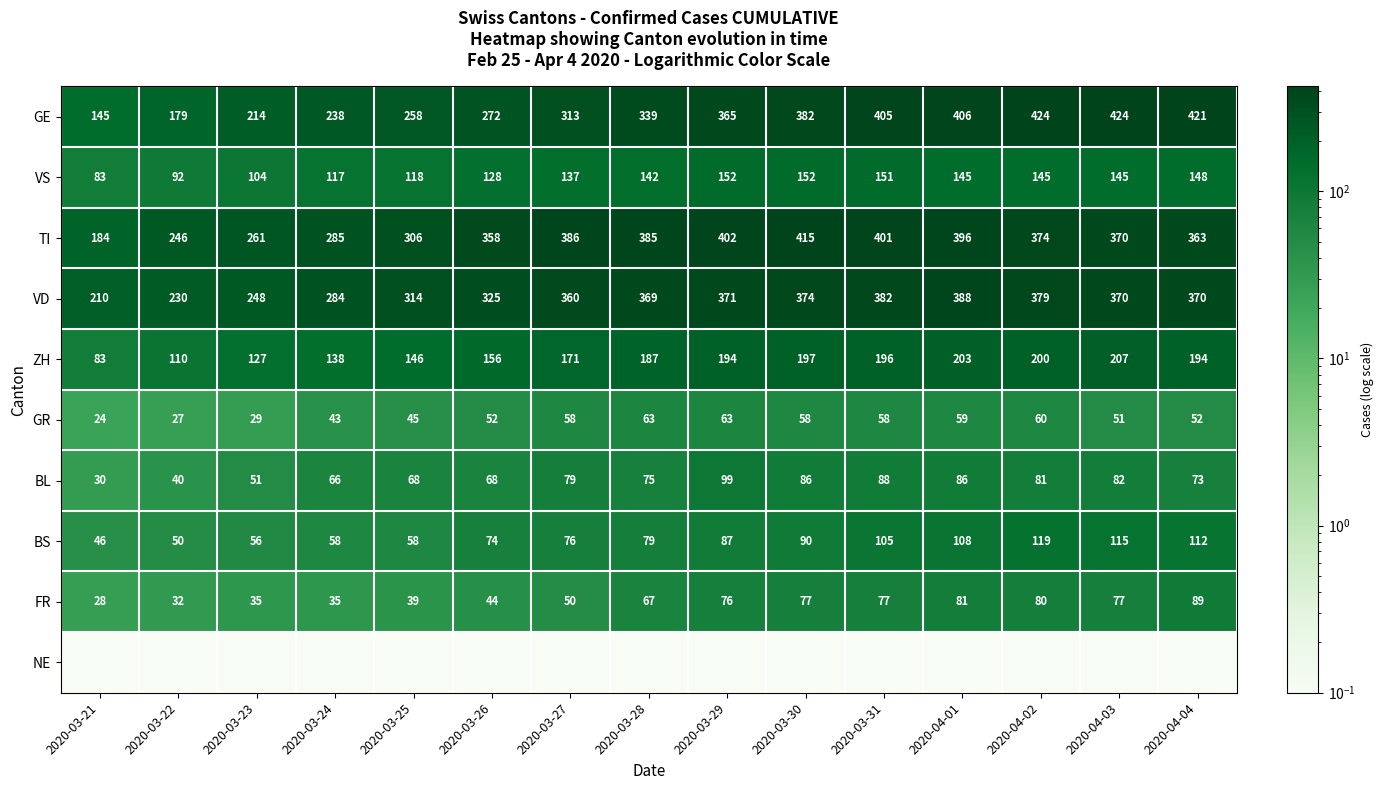

At which label is GE closest to 284?

2020-03-26